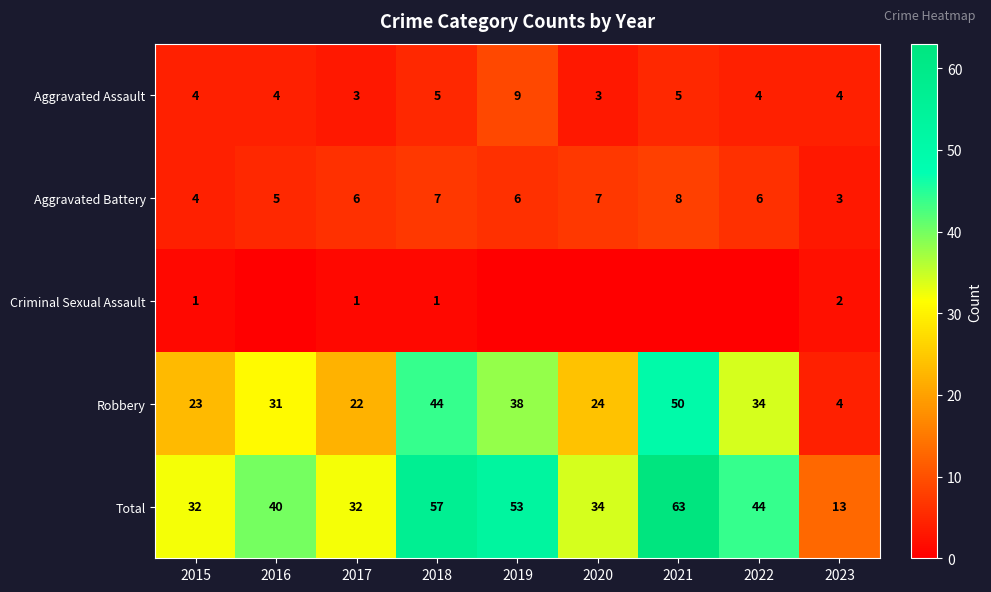

Where is Aggravated Battery nearest to the value 5?

2016